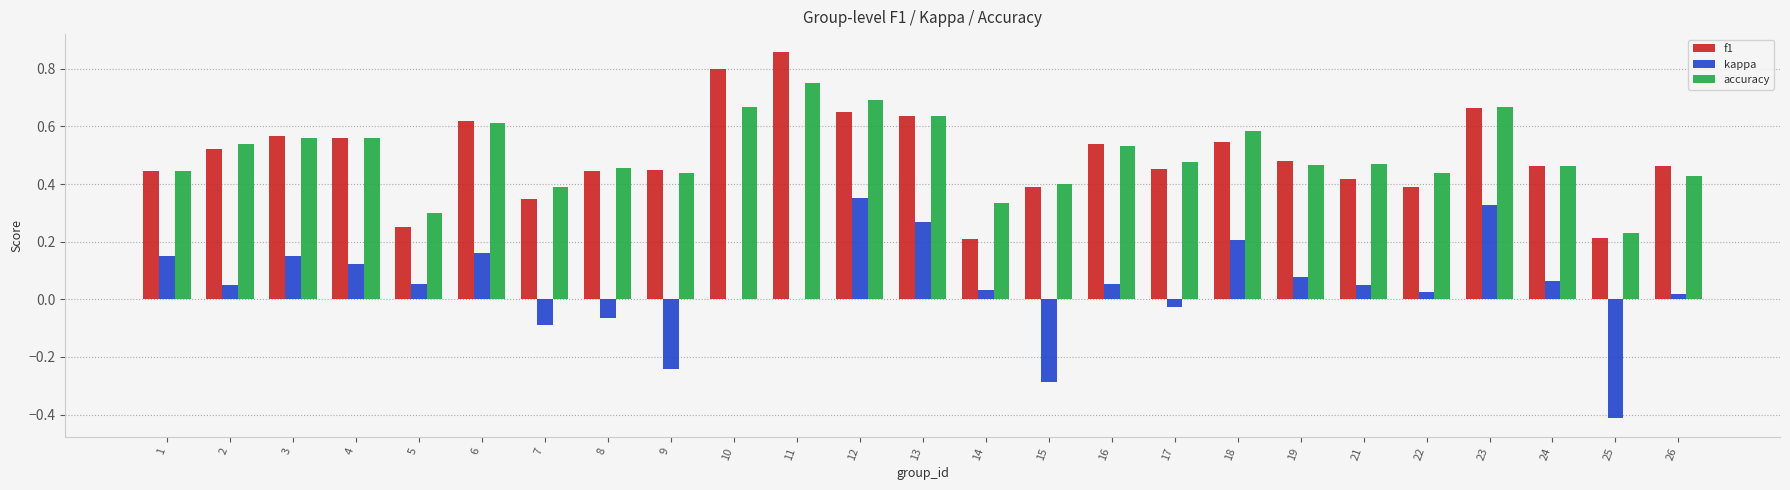

True or false: kappa has a value of 0.0 at 5.

False